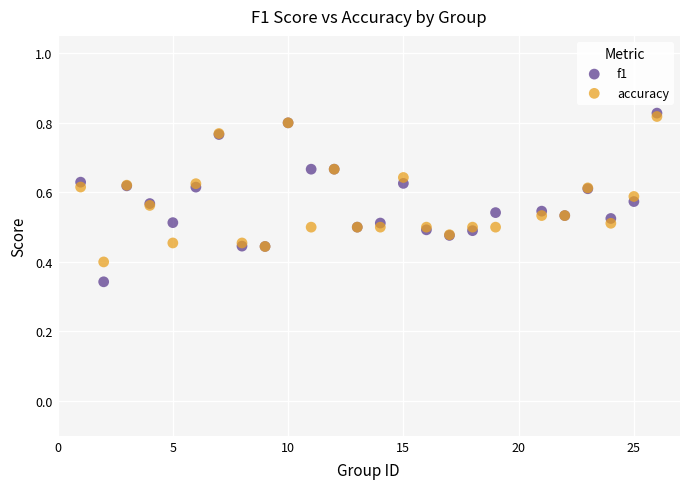

Which series contains the highest Y value?

f1